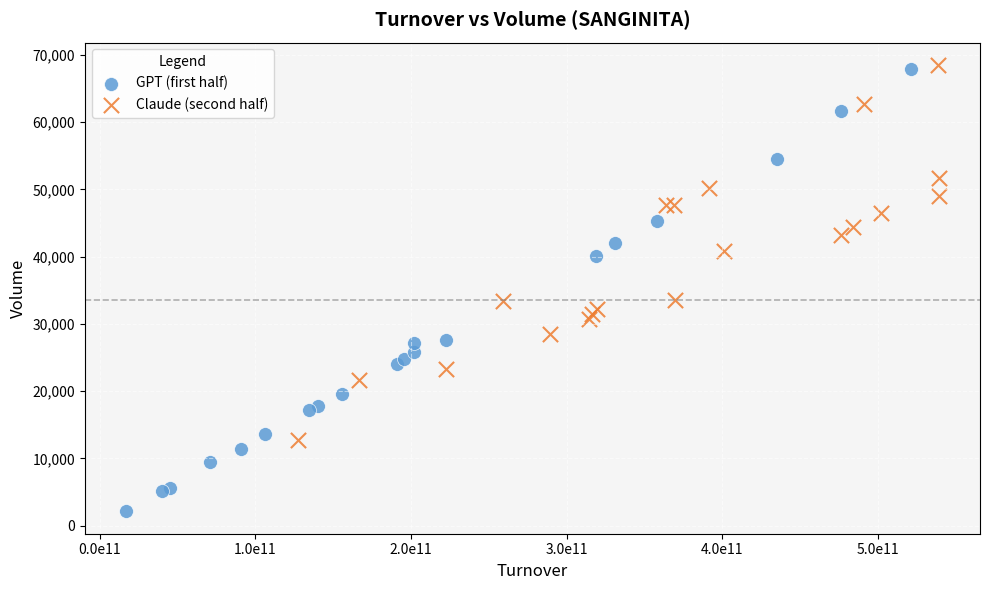

Which series contains the lowest Y value?

GPT (first half)